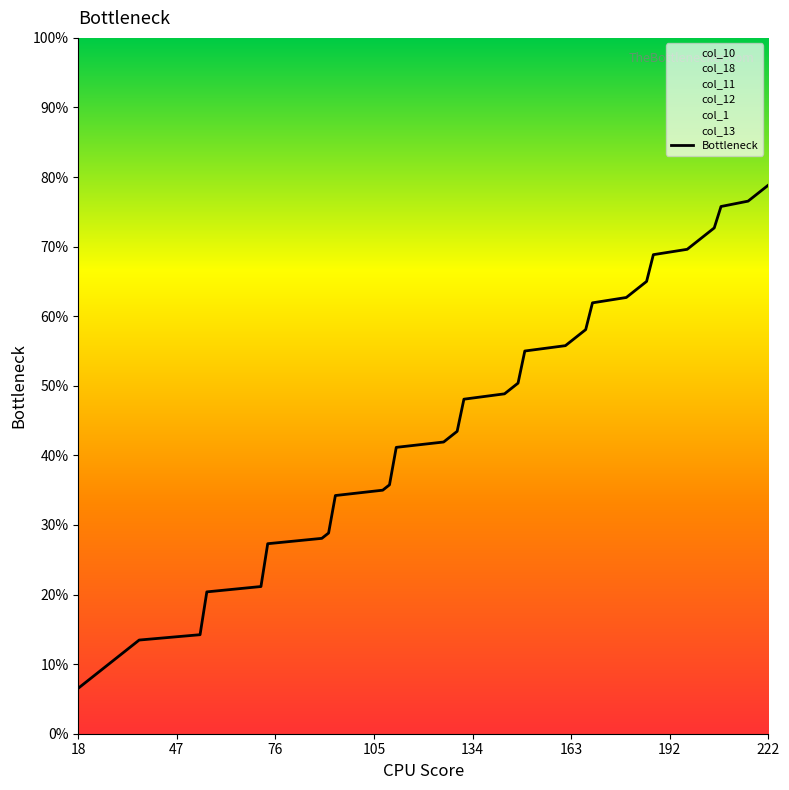

Which category has the lowest value in the Bottleneck series?

18